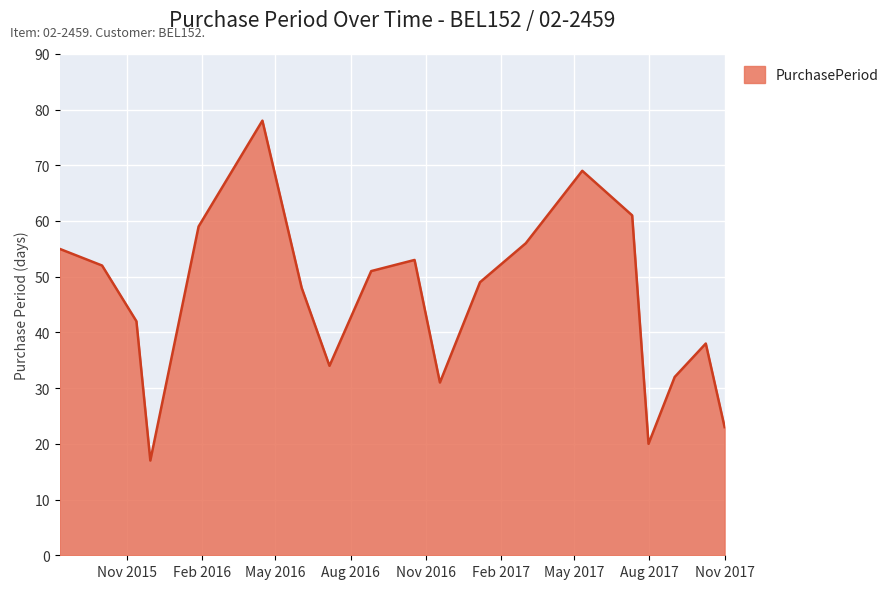

Count the number of categories in the chart.

19